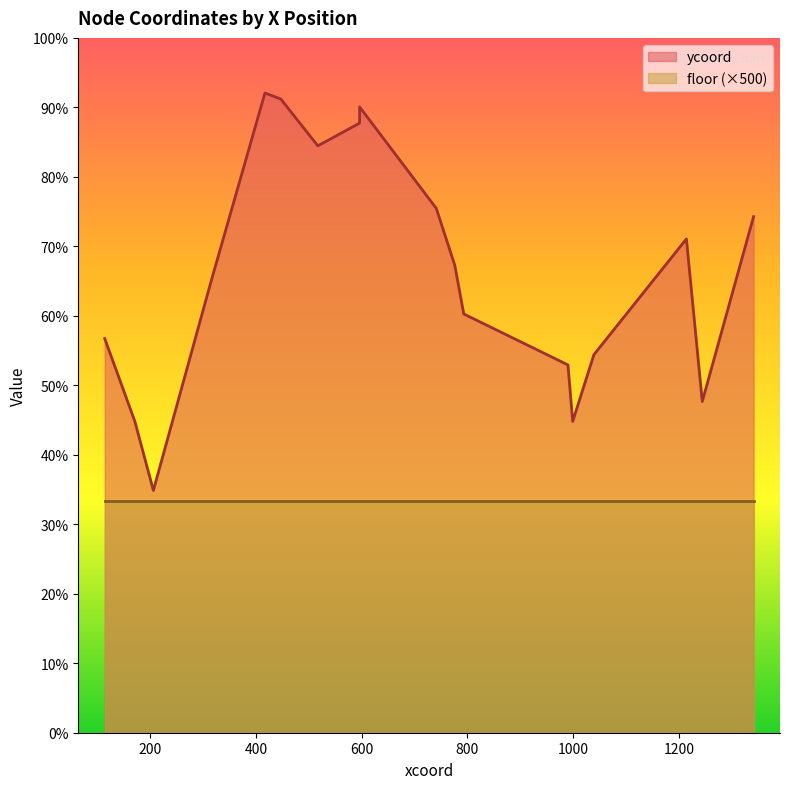

What is the difference between the values at 1244 and 999?

43